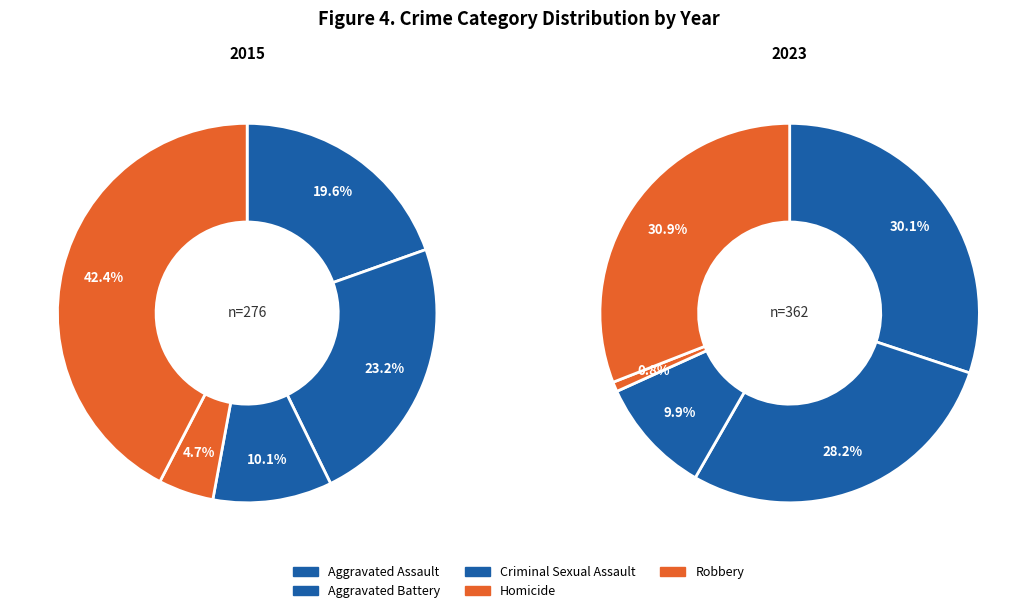

Is it true that Aggravated Battery is 28% of the pie?

True